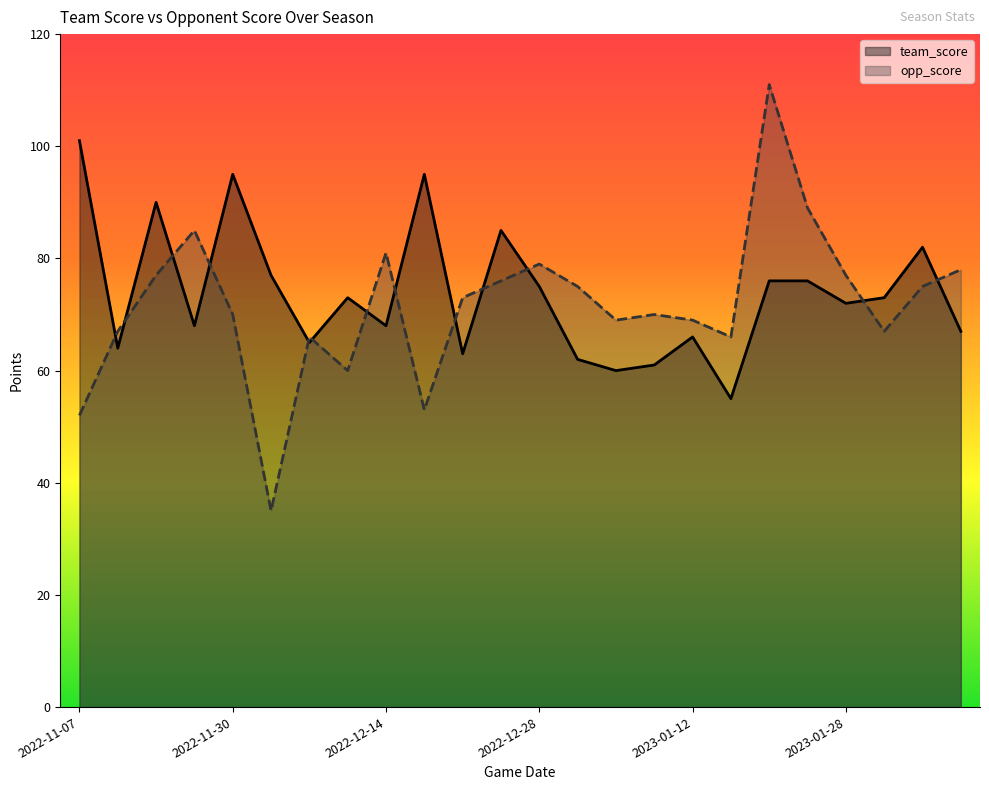

What is the lowest value of the team_score series?

55